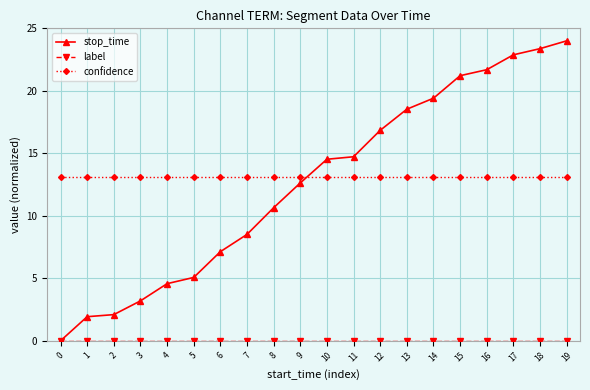

Which category has the highest value across all series?

19